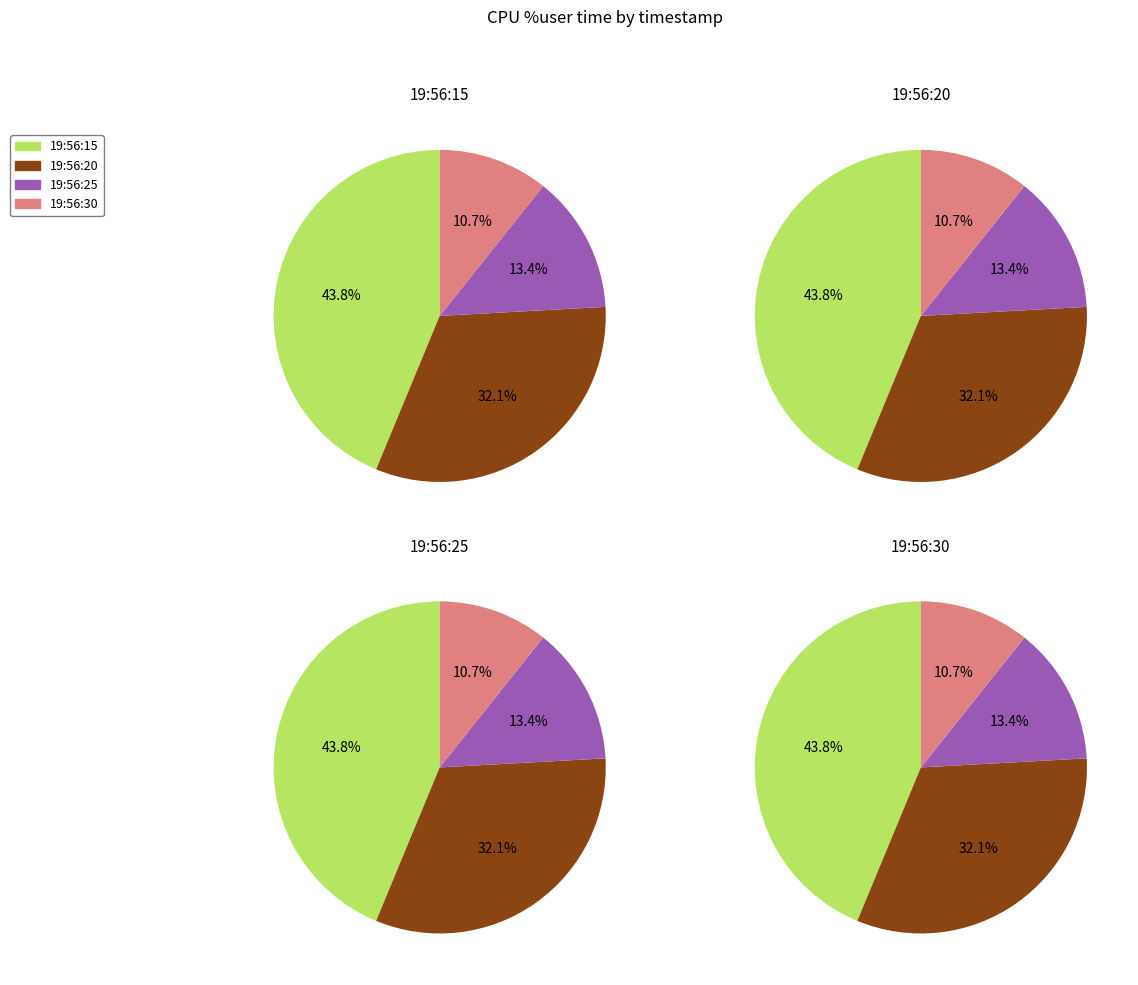

True or false: 19:56:25 accounts for 23% of the total.

False